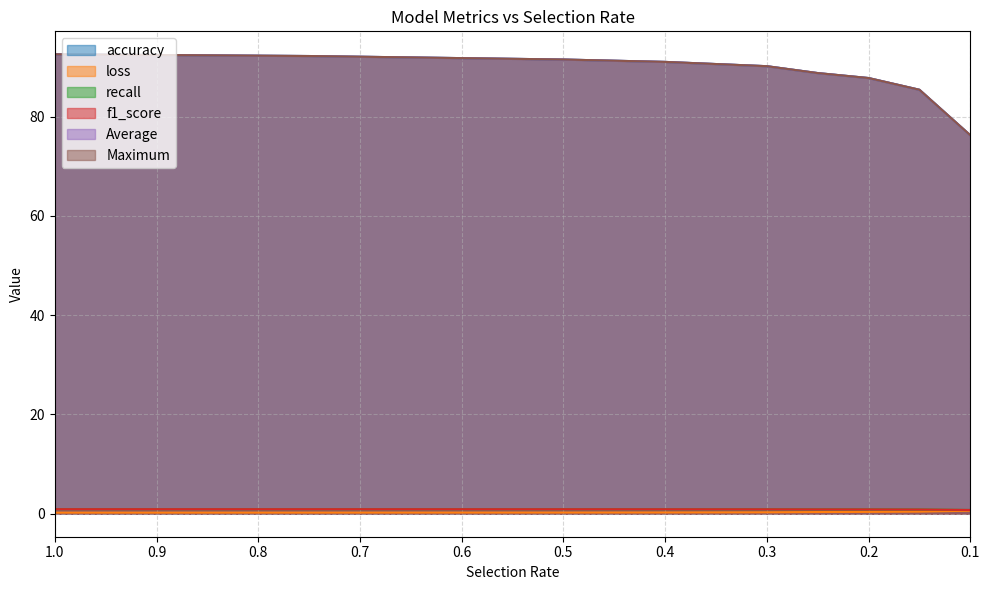

What is the total value across all series at 0.2?

265.4